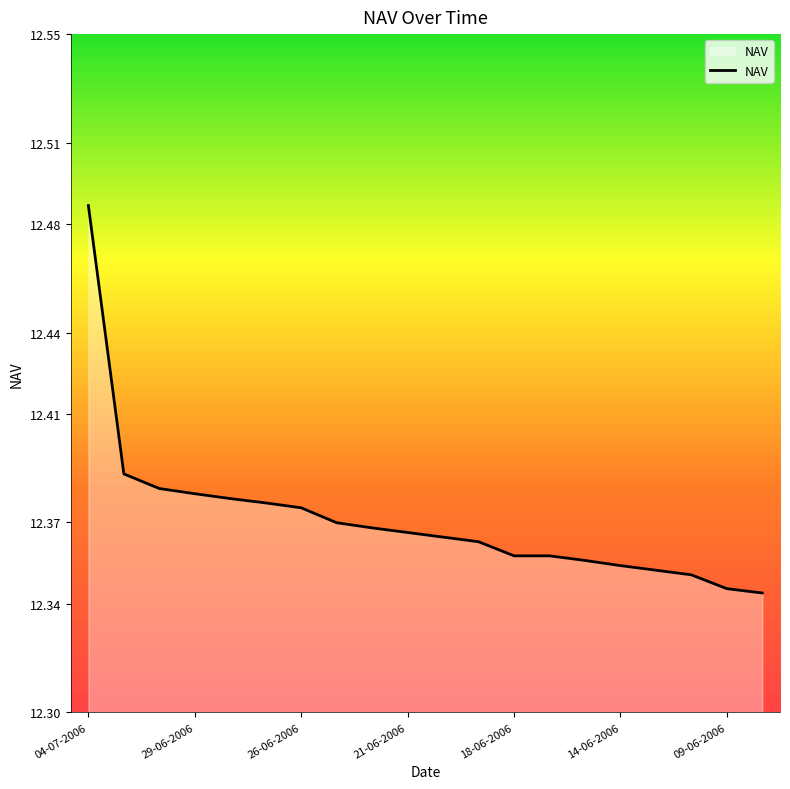

Which label corresponds to the largest value in the chart?

04-07-2006